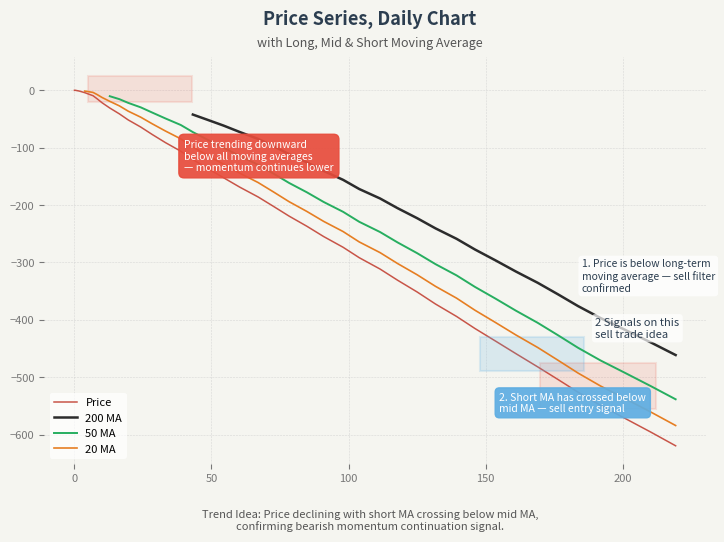

What is the minimum value for Price?

-619.5